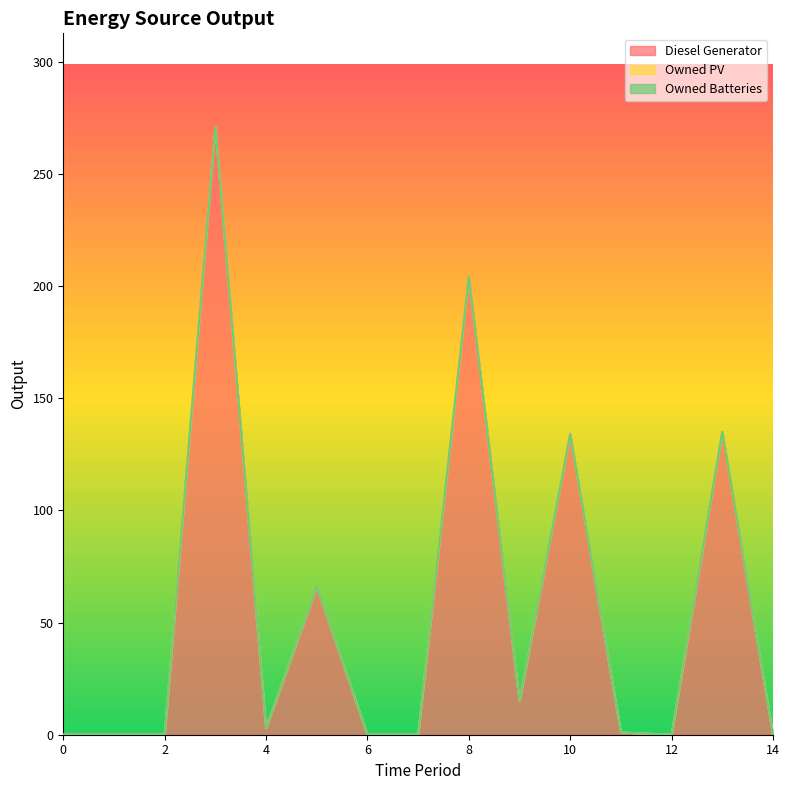

True or false: Owned Batteries and Diesel Generator cross at least once.

False